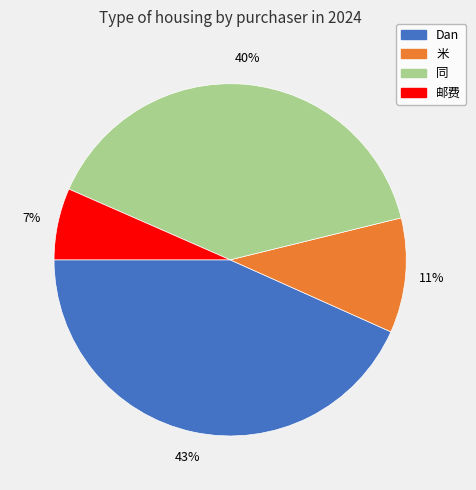

Count the number of slices in the pie.

4